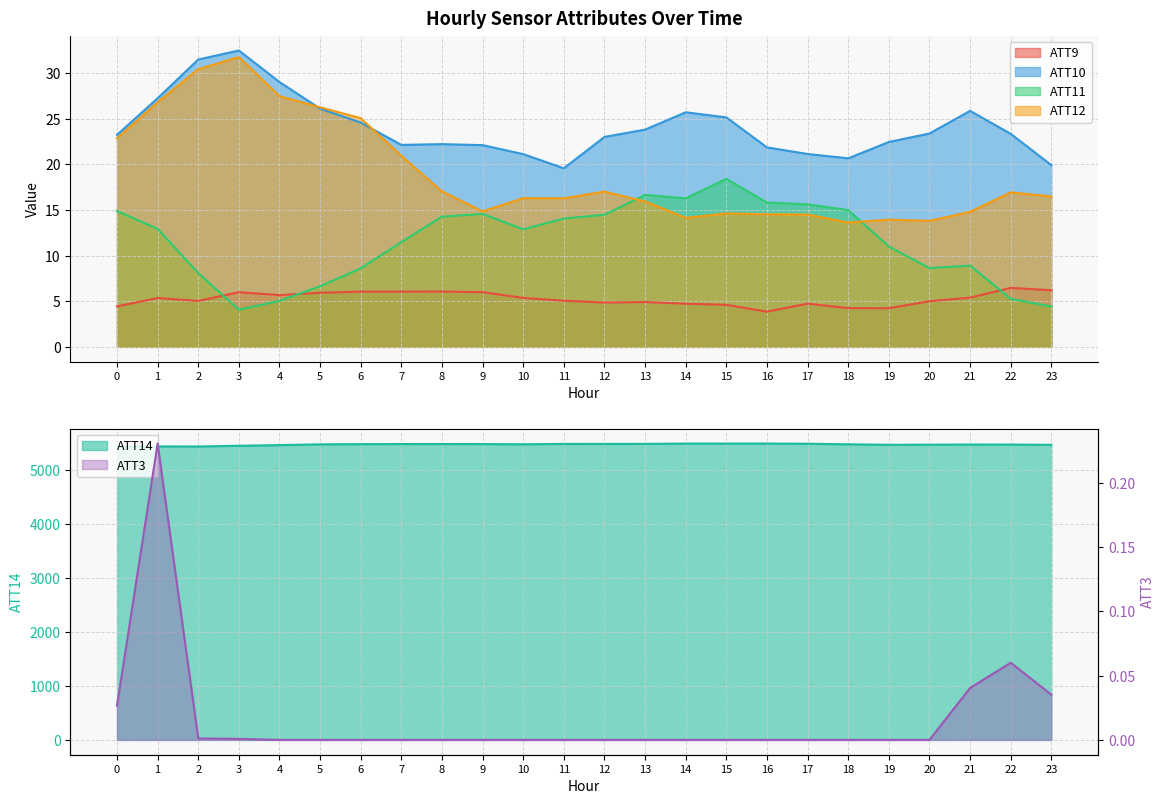

What is the value of the ATT9 point at the 12th from the left?

5.1